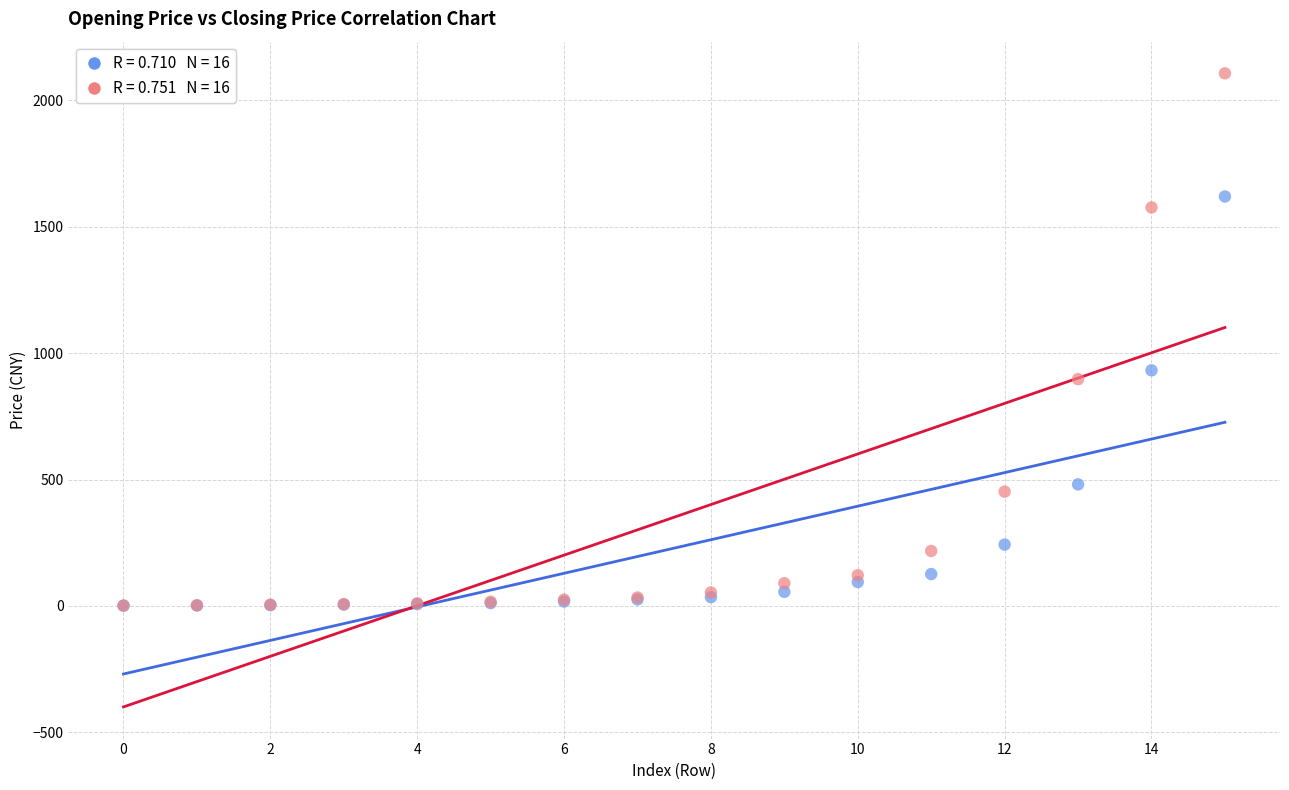

Across all series, what Y value is closest to 1053?

932.0